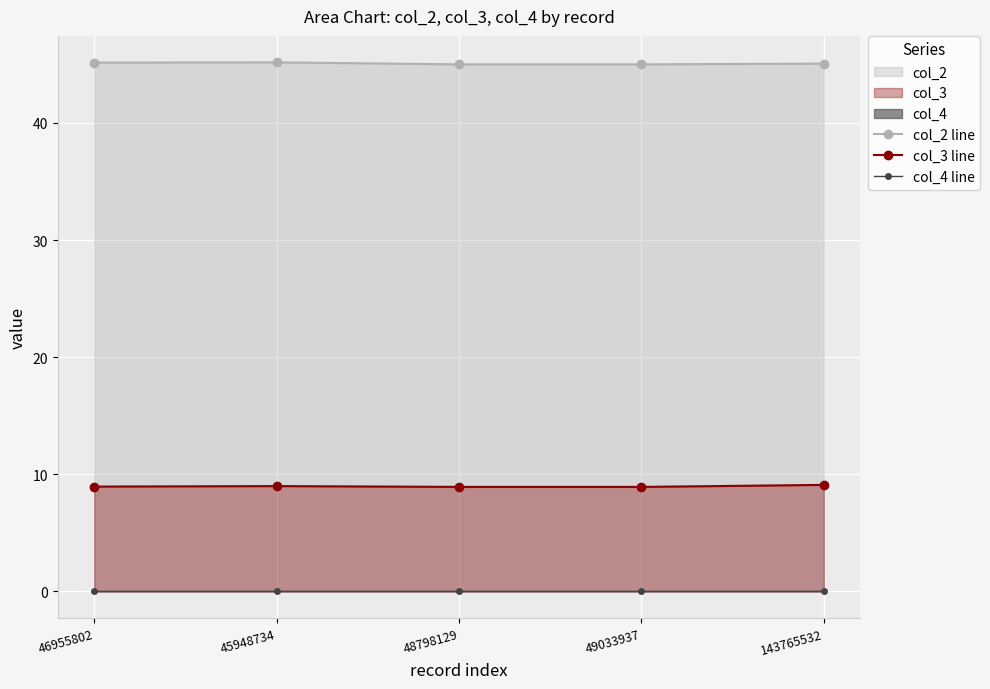

What position from the left is 45948734?

2